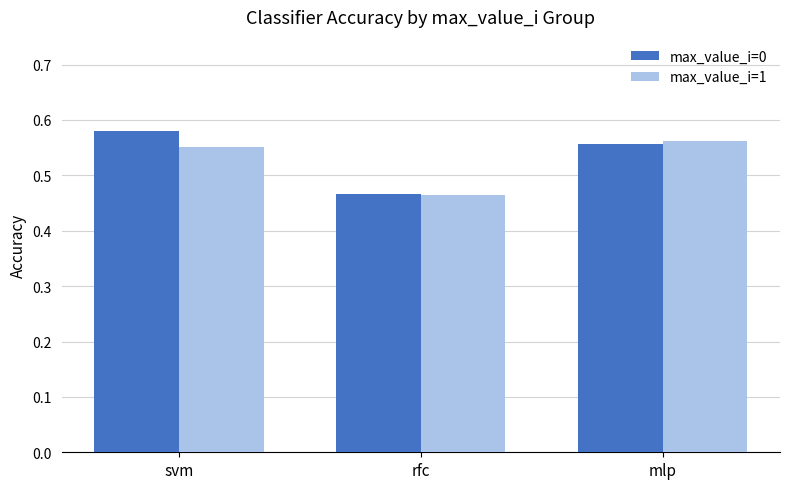

What is the difference between the max_value_i=0 values at rfc and mlp?

0.1